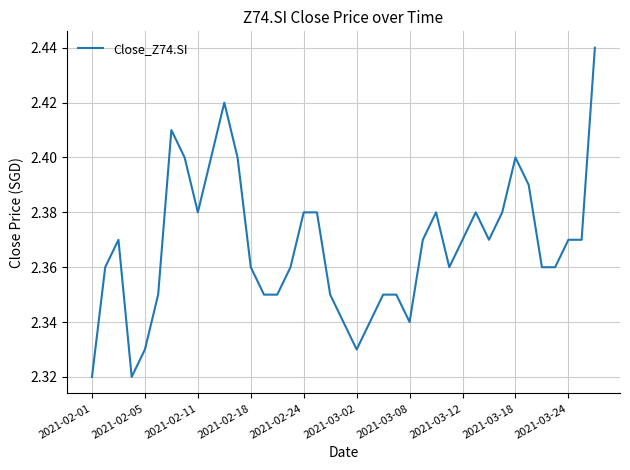

What is the sum of all values?

92.3